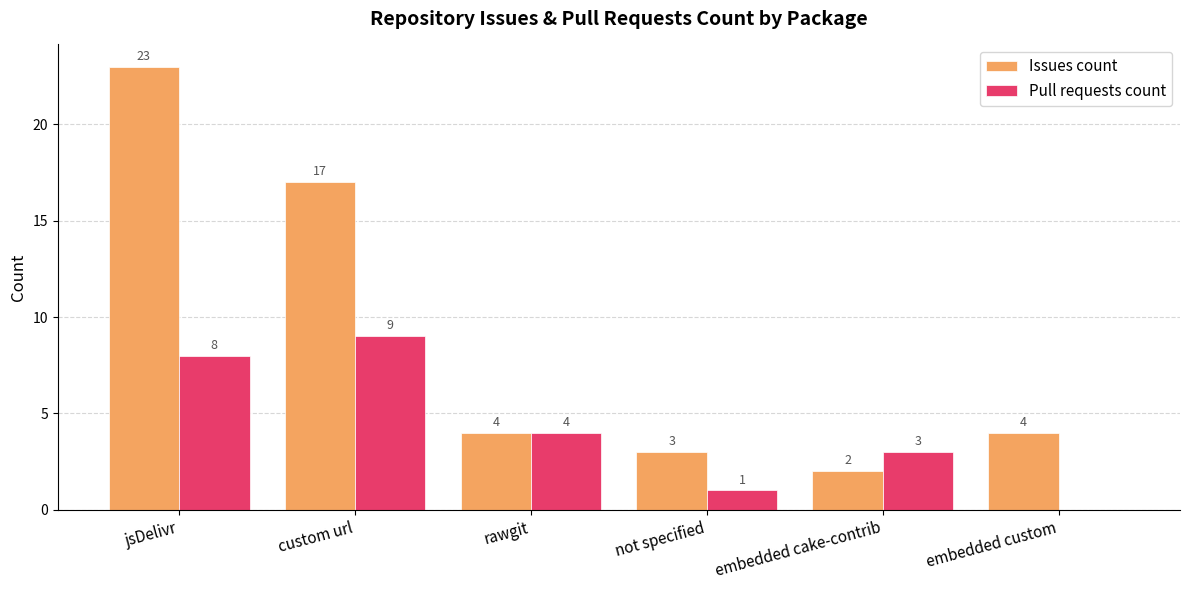

The value of Pull requests count at embedded custom is 0. True or false?

True